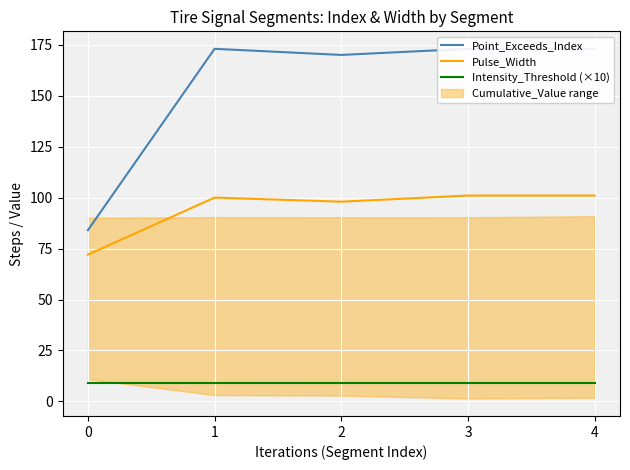

Which category has the highest value across all series?

1